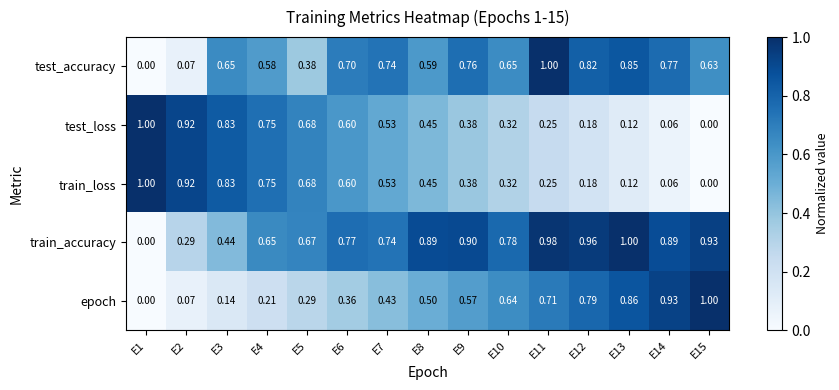

Is the value of train_loss at E15 greater than the value of epoch at E6?

No